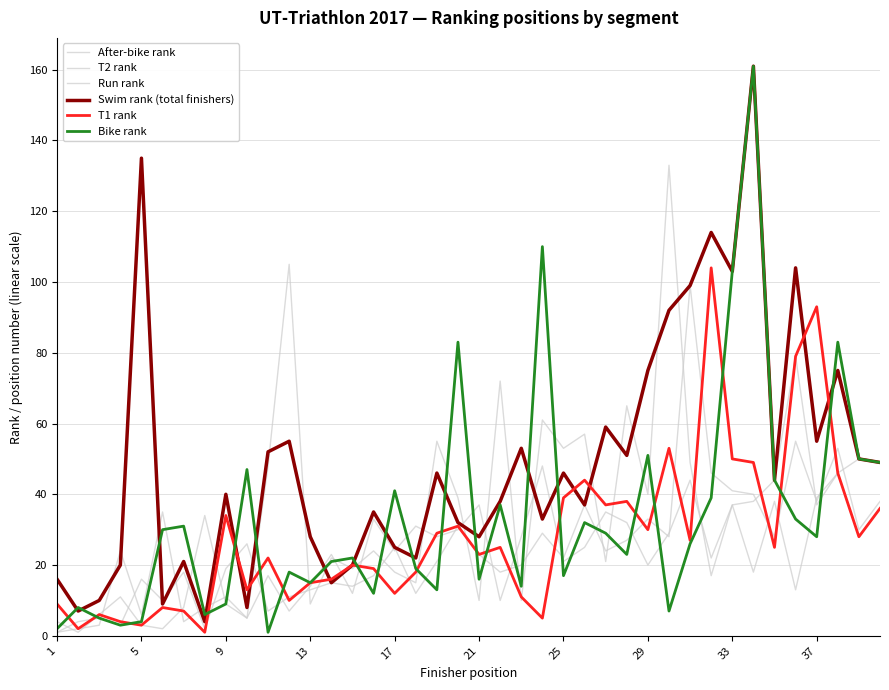

How many lines are shown in the chart?

6